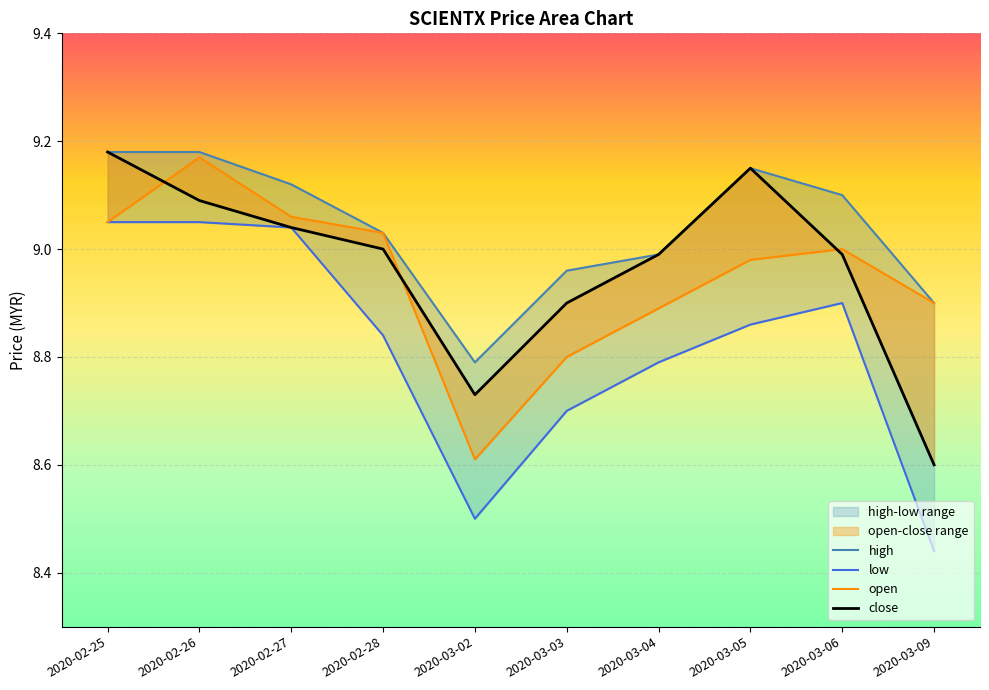

Reading right to left, transcribe all the data shown in this chart.

open: 2020-03-09=8.9	2020-03-06=9.0	2020-03-05=9.0	2020-03-04=8.9	2020-03-03=8.8	2020-03-02=8.6	2020-02-28=9.0	2020-02-27=9.1	2020-02-26=9.2	2020-02-25=9.1
high: 2020-03-09=8.9	2020-03-06=9.1	2020-03-05=9.2	2020-03-04=9.0	2020-03-03=9.0	2020-03-02=8.8	2020-02-28=9.0	2020-02-27=9.1	2020-02-26=9.2	2020-02-25=9.2
low: 2020-03-09=8.4	2020-03-06=8.9	2020-03-05=8.9	2020-03-04=8.8	2020-03-03=8.7	2020-03-02=8.5	2020-02-28=8.8	2020-02-27=9.0	2020-02-26=9.1	2020-02-25=9.1
close: 2020-03-09=8.6	2020-03-06=9.0	2020-03-05=9.2	2020-03-04=9.0	2020-03-03=8.9	2020-03-02=8.7	2020-02-28=9.0	2020-02-27=9.0	2020-02-26=9.1	2020-02-25=9.2